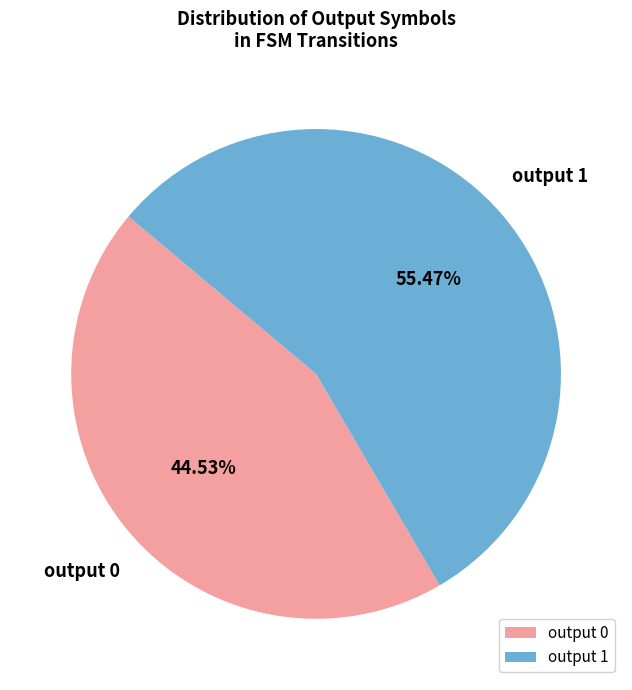

Which category has the smallest portion of the pie?

output 0